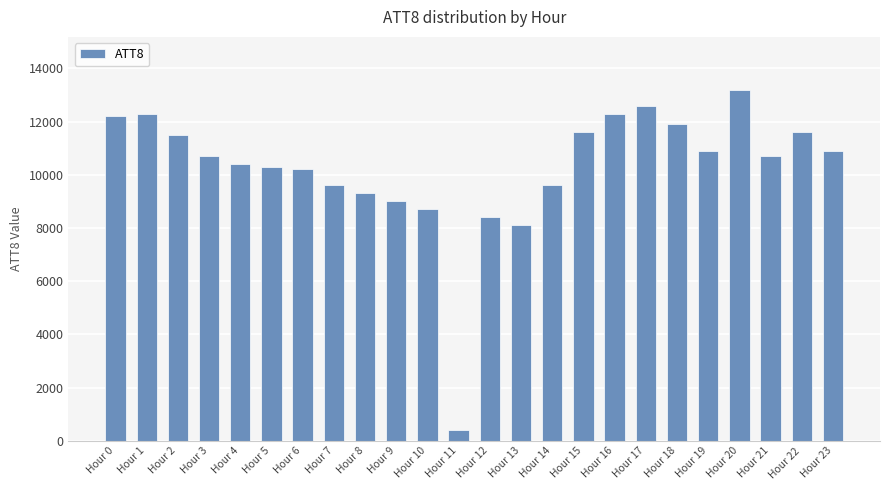

Reading left to right, transcribe all the data shown in this chart.

Hour 0=12200	Hour 1=12300	Hour 2=11500	Hour 3=10700	Hour 4=10400	Hour 5=10300	Hour 6=10200	Hour 7=9600	Hour 8=9300	Hour 9=9000	Hour 10=8700	Hour 11=400	Hour 12=8400	Hour 13=8100	Hour 14=9600	Hour 15=11600	Hour 16=12300	Hour 17=12600	Hour 18=11900	Hour 19=10900	Hour 20=13200	Hour 21=10700	Hour 22=11600	Hour 23=10900